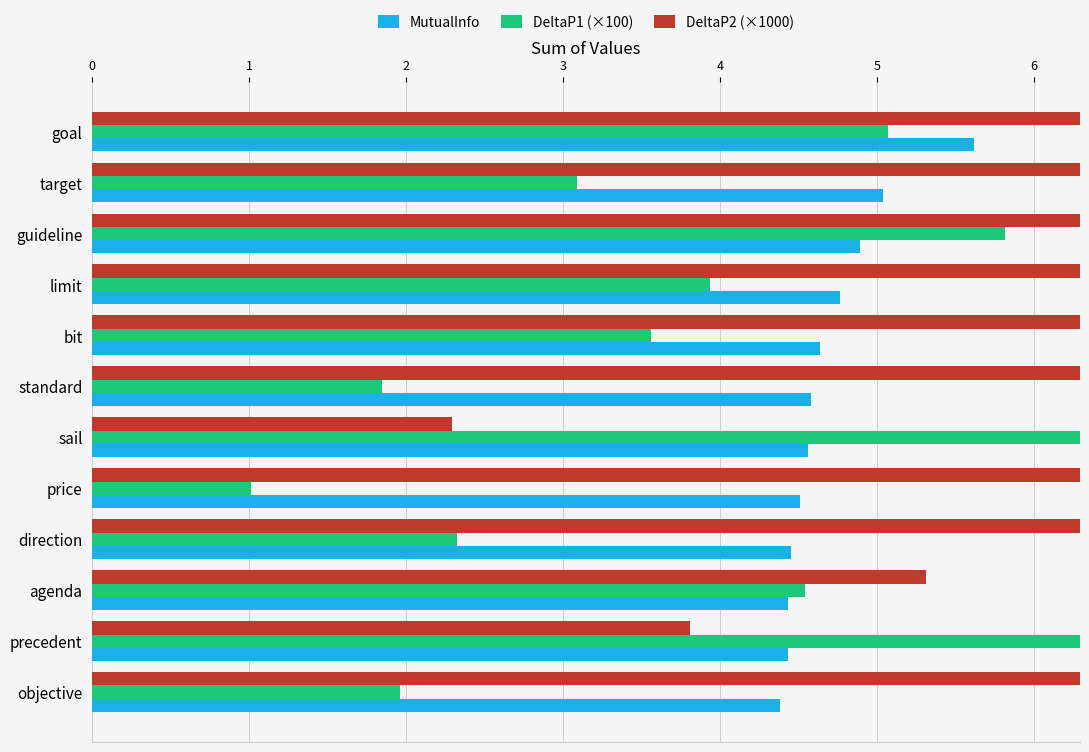

What is the lowest value of the DeltaP1 (×100) series?

1.0